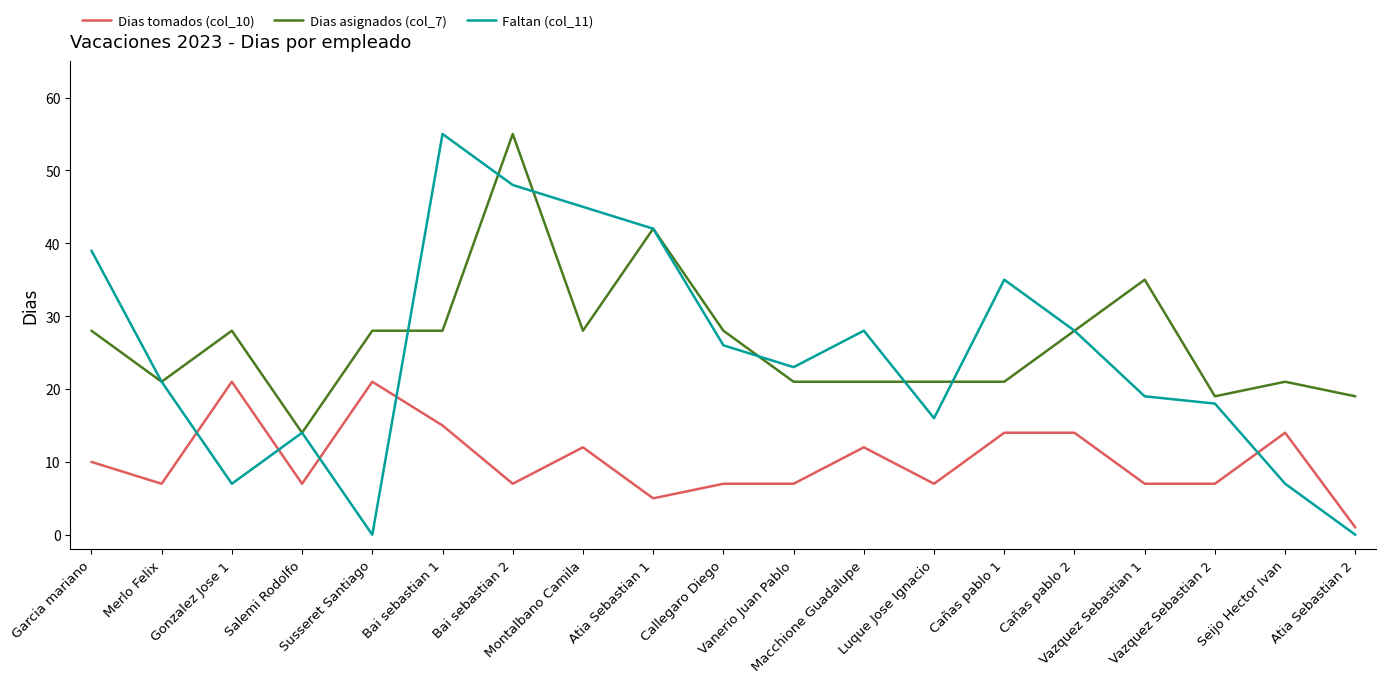

True or false: Faltan (col_11) and Dias asignados (col_7) cross at least once.

True